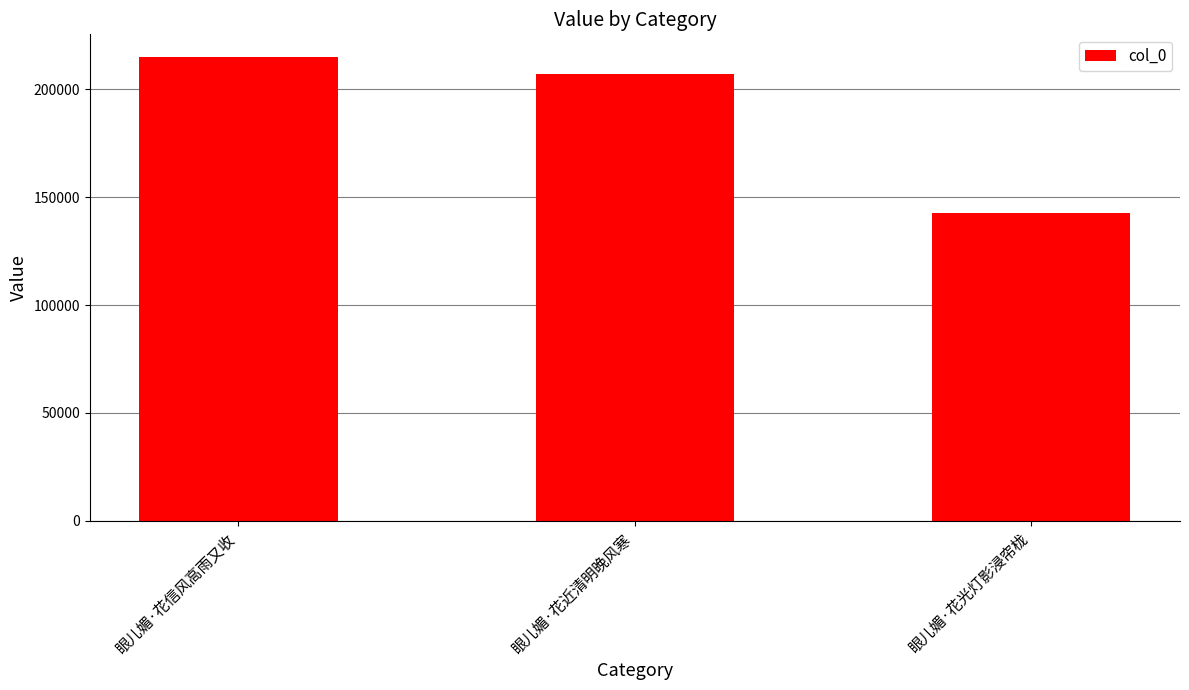

What is the label of the 1st bar from the right?

眼儿媚·花光灯影浸帘栊